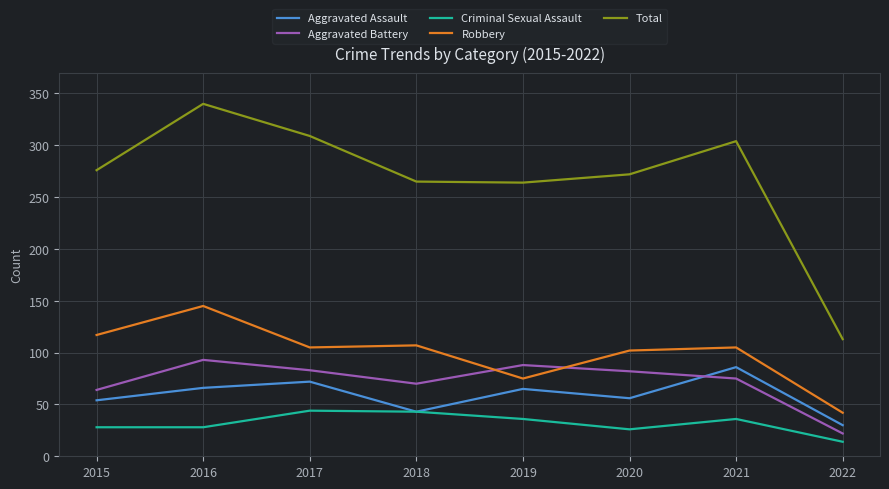

At which category is the sum across all series the highest?

2016